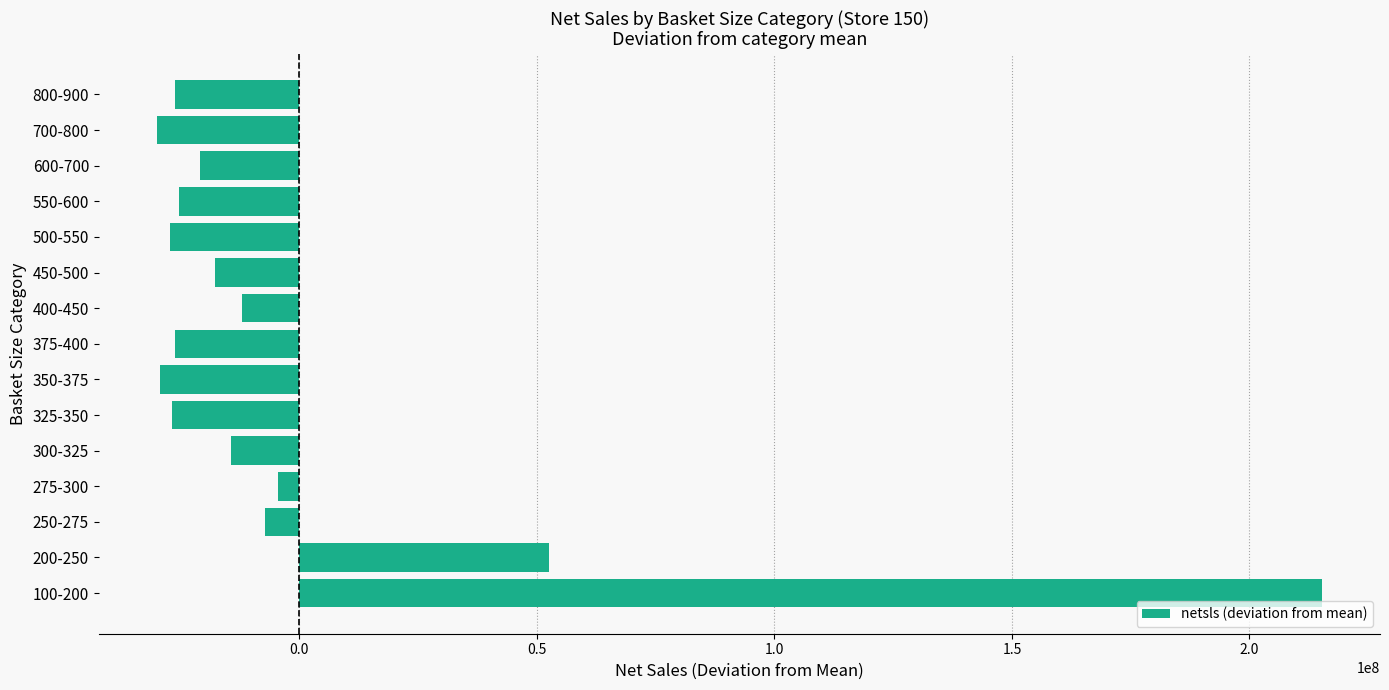

How many positive values are there?

2